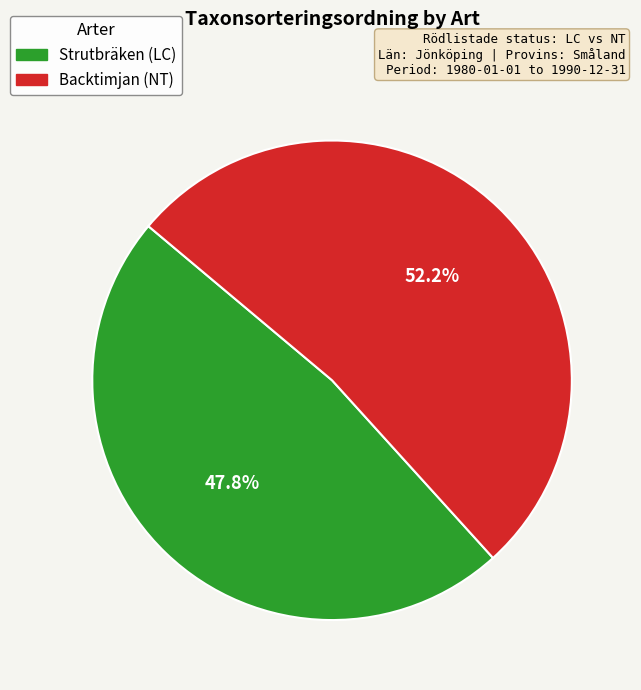

Combined, do Strutbräken (LC) and Backtimjan (NT) account for over 50%?

Yes